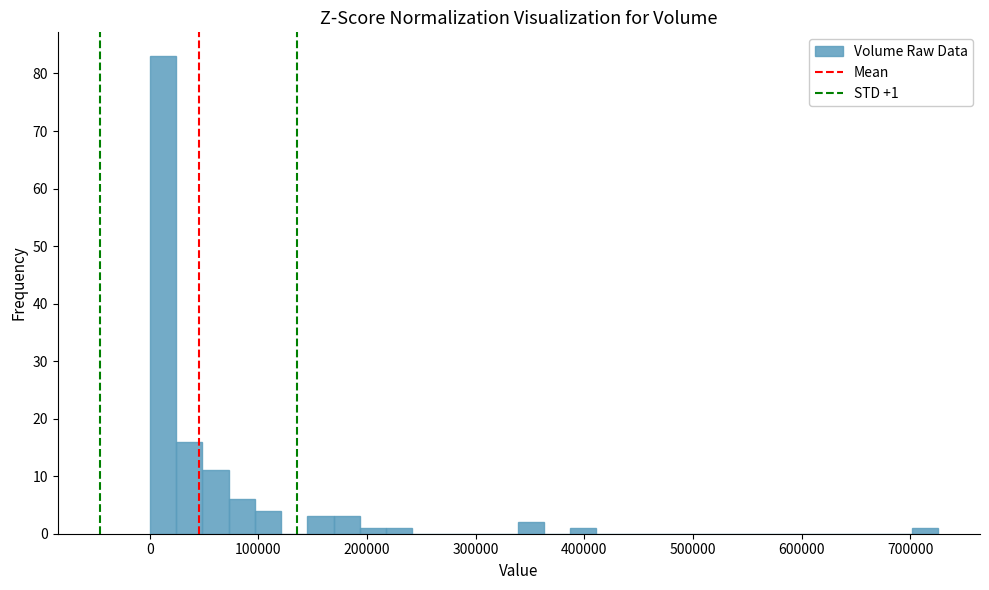

Read against the x-axis, roughly where is the centre of the tallest bar?

10000